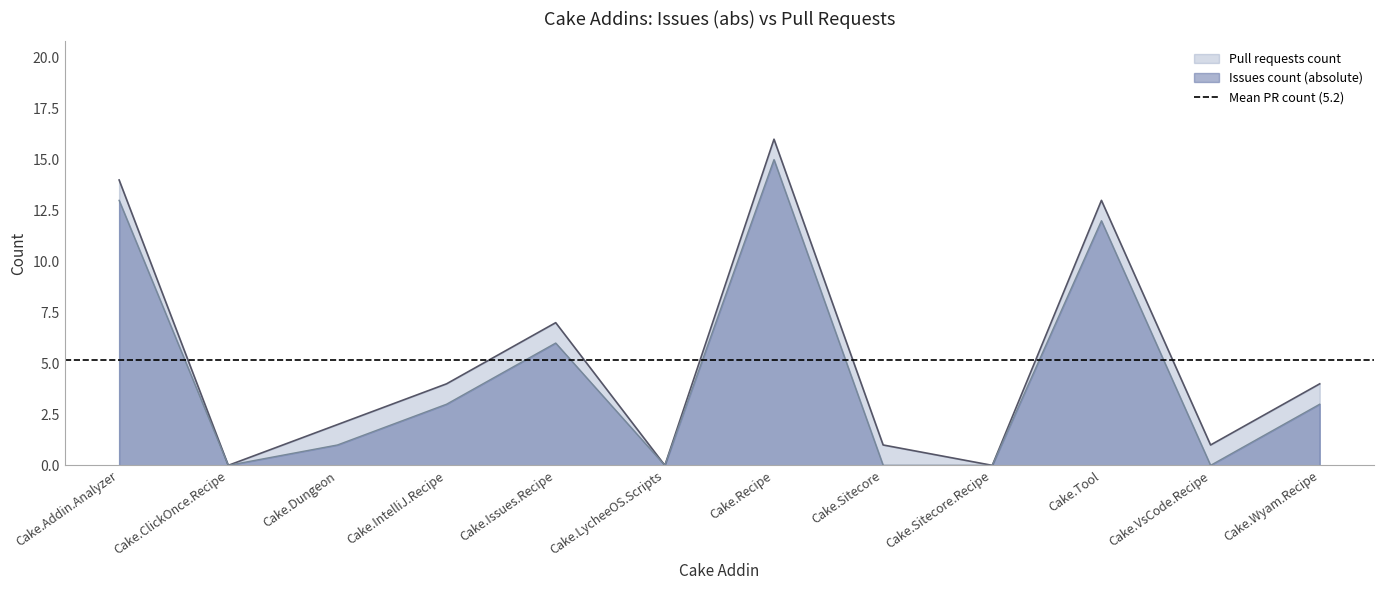

The value of Pull requests count at Cake.IntelliJ.Recipe is 5. True or false?

False